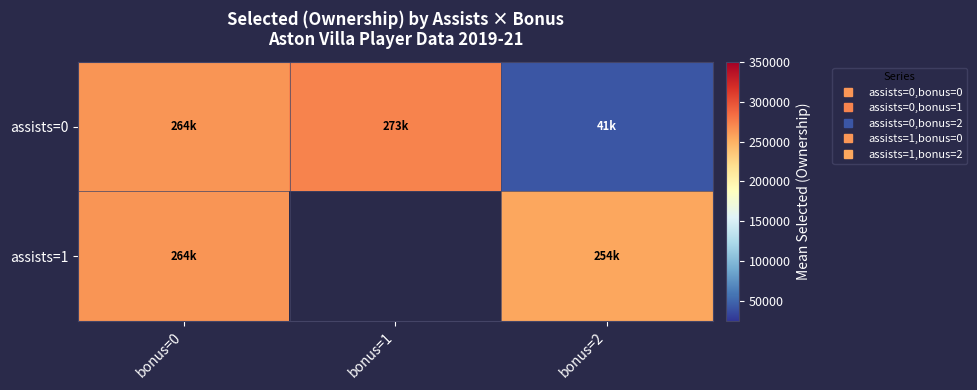

At how many categories does at least one series exceed 151738?

3